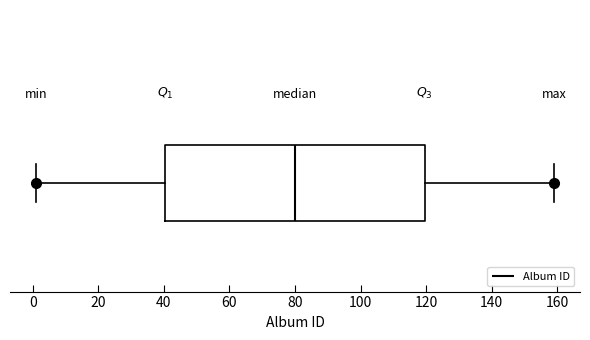

Transcribe this box plot: give where the median line is, the range the box spans, and where the two whiskers end, as read against the x-axis. The values are not printed on the chart, so give them approximately, as read against the axis.

median 80, box 40 to 120, whiskers 2 to 160